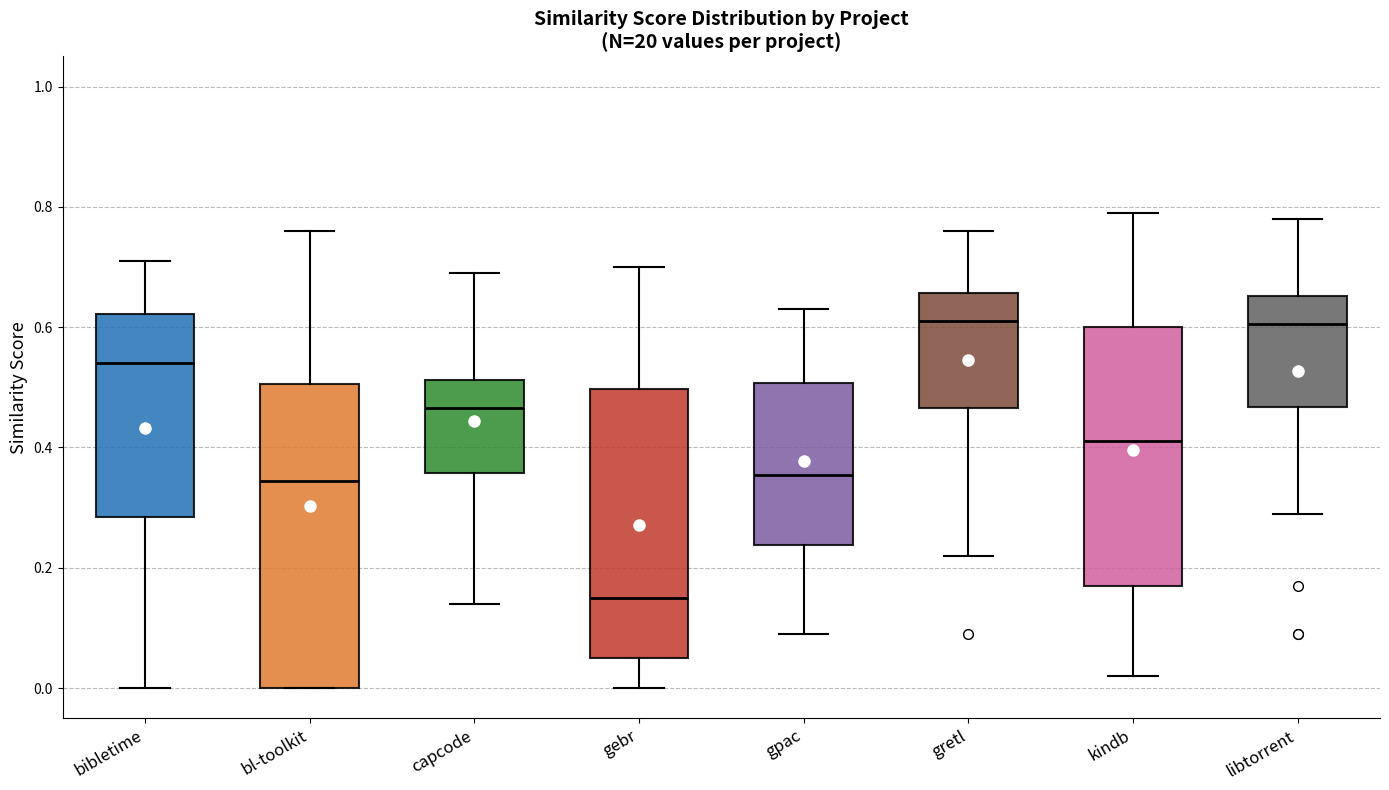

Reading left to right, transcribe this box plot: for each box, give where its median line is, the range the box spans, and where its two whiskers end, as read against the y-axis. The values are not printed on the chart, so give them approximately, as read against the axis.

bibletime: median 0.54, box 0.28 to 0.62, whiskers 0.00 to 0.72
bl-toolkit: median 0.34, box 0.00 to 0.50, whiskers 0.00 to 0.76
capcode: median 0.46, box 0.36 to 0.52, whiskers 0.14 to 0.70
gebr: median 0.16, box 0.06 to 0.50, whiskers 0.00 to 0.70
gpac: median 0.36, box 0.24 to 0.50, whiskers 0.10 to 0.64
gretl: median 0.62, box 0.46 to 0.66, whiskers 0.22 to 0.76
kindb: median 0.42, box 0.18 to 0.60, whiskers 0.02 to 0.80
libtorrent: median 0.60, box 0.46 to 0.66, whiskers 0.30 to 0.78